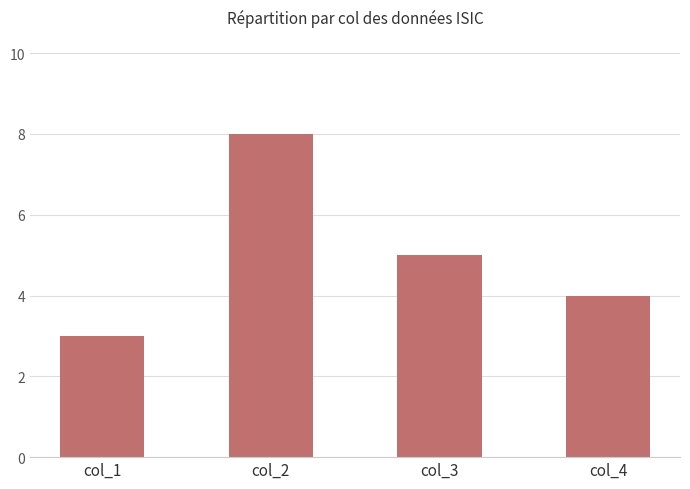

True or false: the data shows 4 at col_4.

True